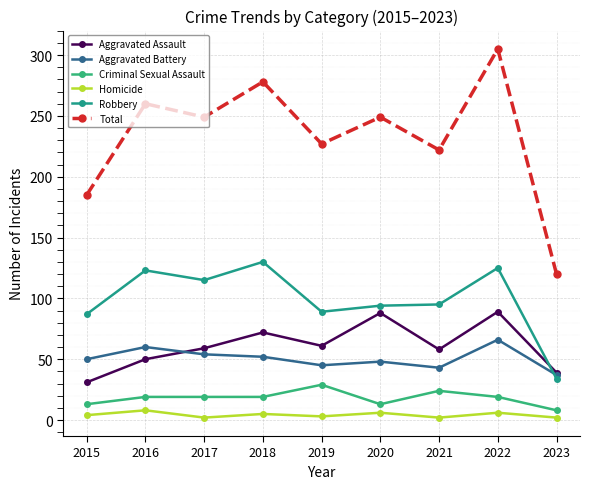

What is the lowest value of the Robbery series?

34